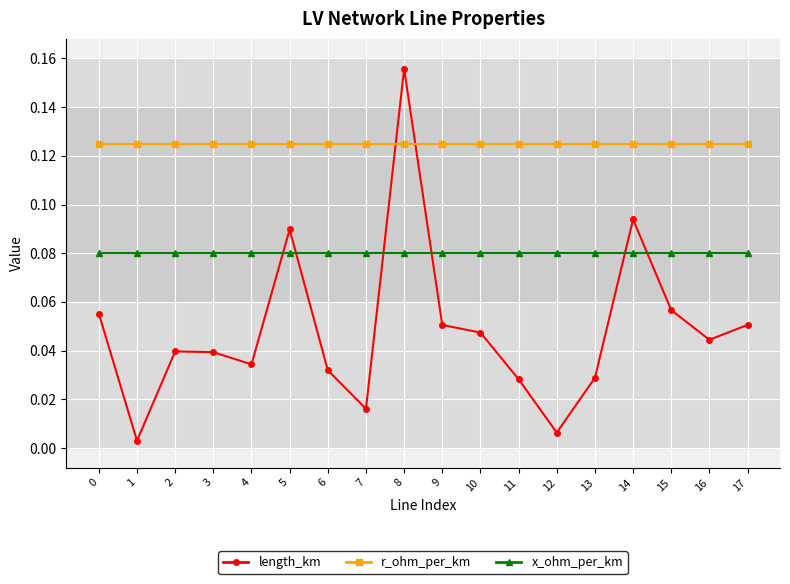

Count the number of data series in this chart.

3